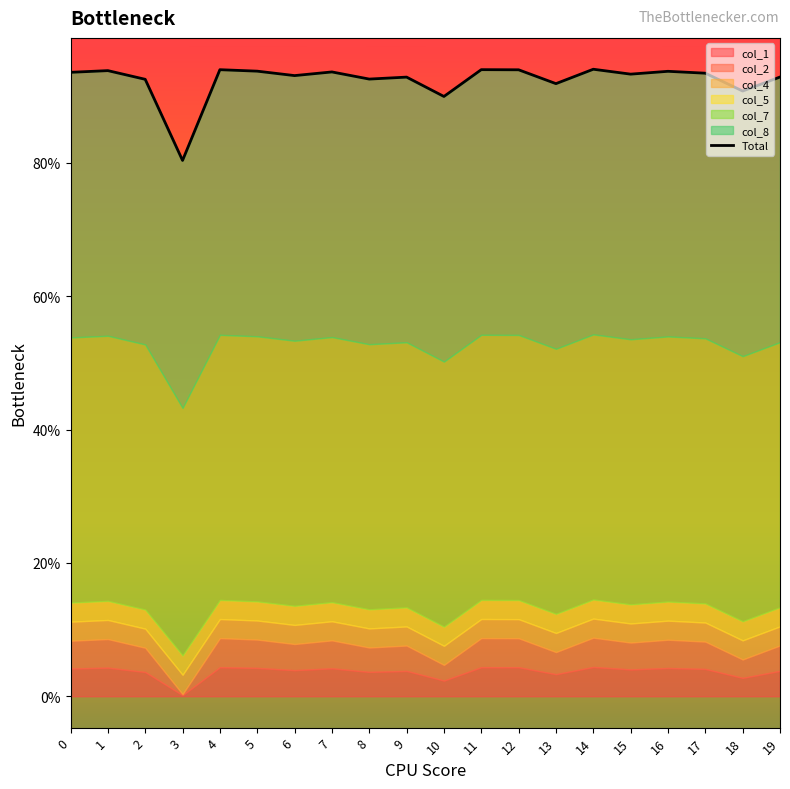

At which label is the value closest to 0?

3